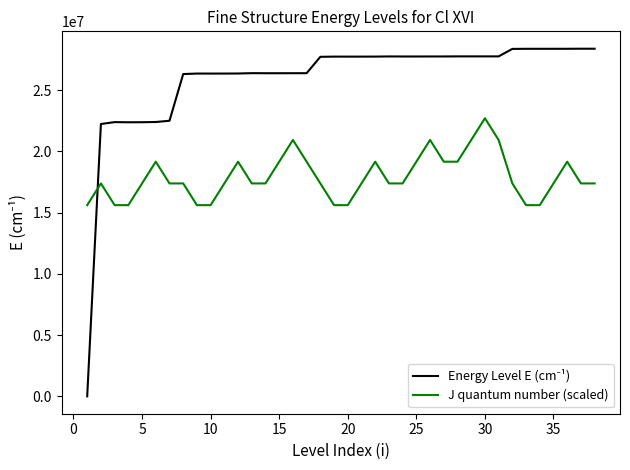

What is the minimum value for J quantum number (scaled)?

15610870.0